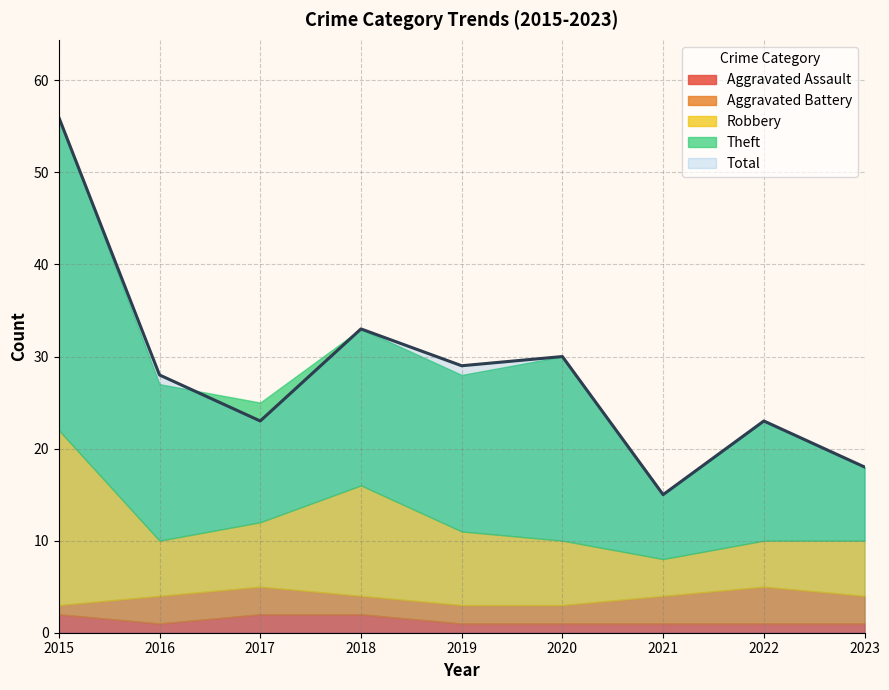

True or false: Aggravated Assault and Robbery cross at least once.

False